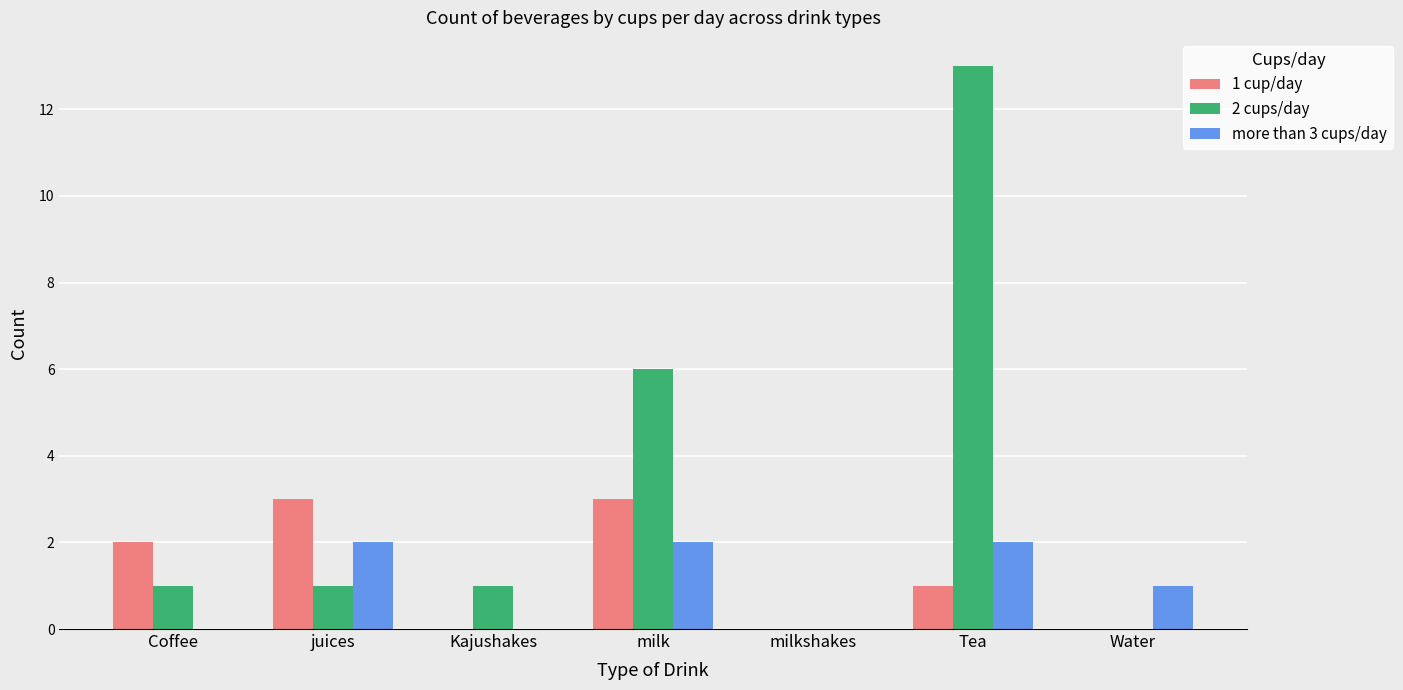

Which series has the largest total across all categories?

2 cups/day